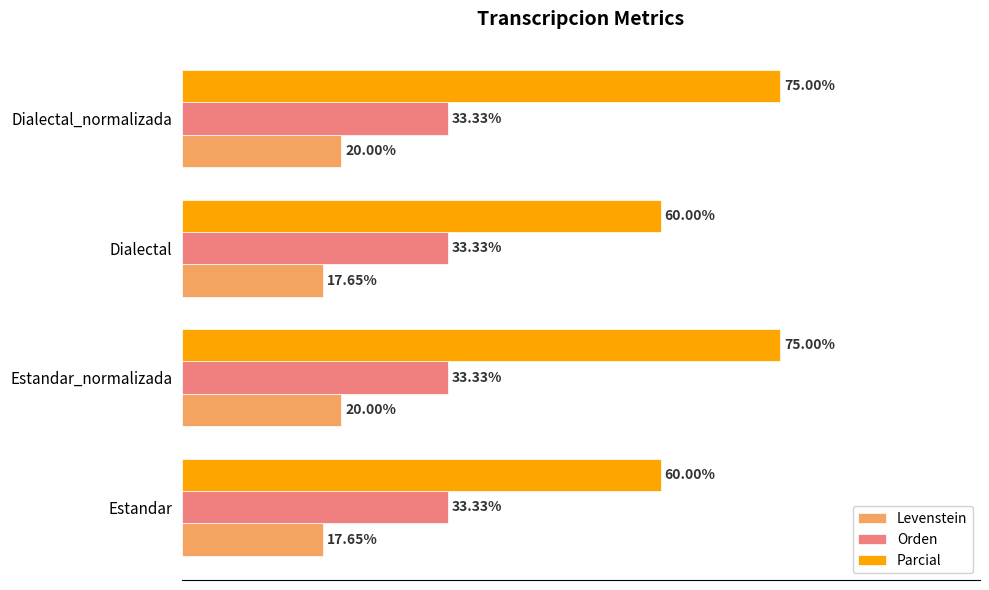

Is the value of Parcial at Estandar_normalizada greater than the value of Levenstein at Dialectal_normalizada?

Yes